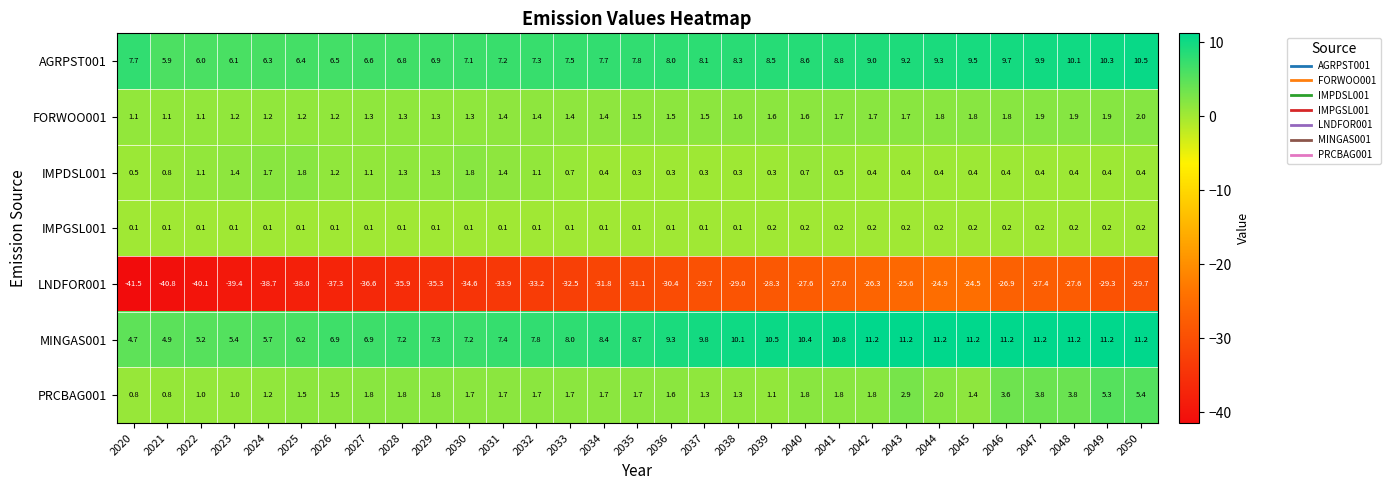

Which series has the widest spread of values?

LNDFOR001